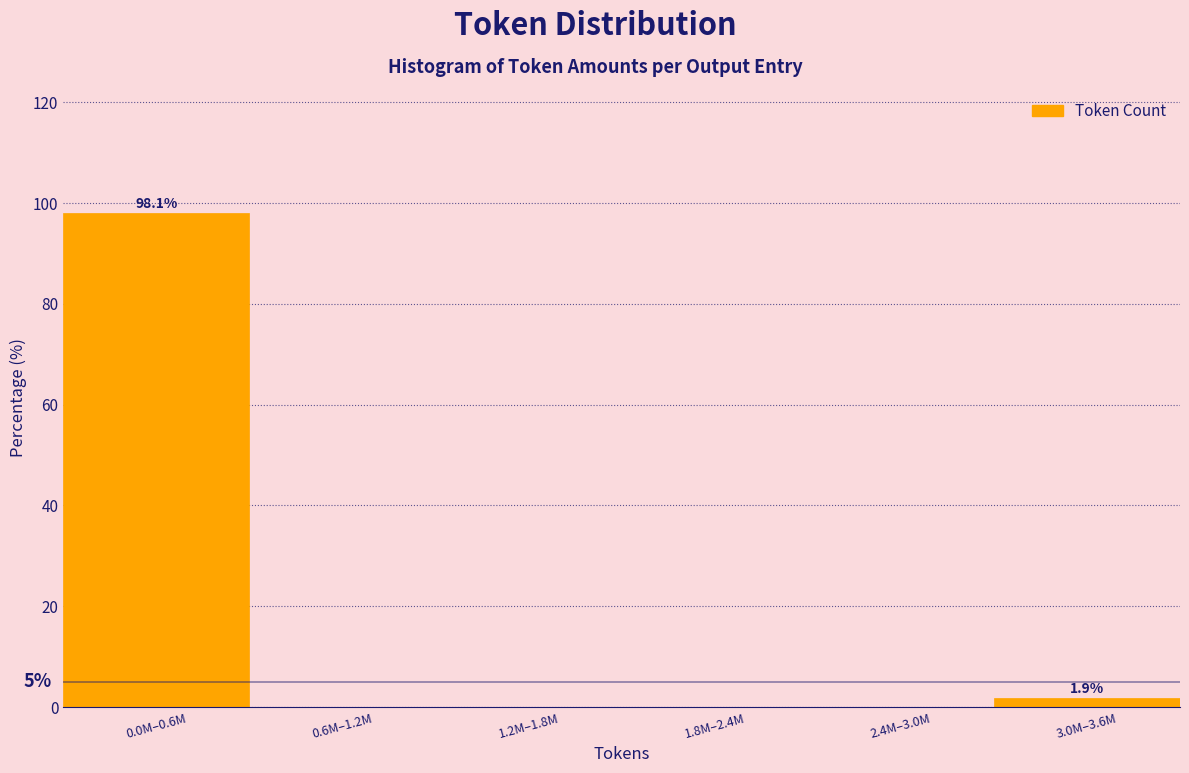

Reading right to left, extract all data points from this chart.

3.0M–3.6M=1.9	2.4M–3.0M=0.0	1.8M–2.4M=0.0	1.2M–1.8M=0.0	0.6M–1.2M=0.0	0.0M–0.6M=98.1